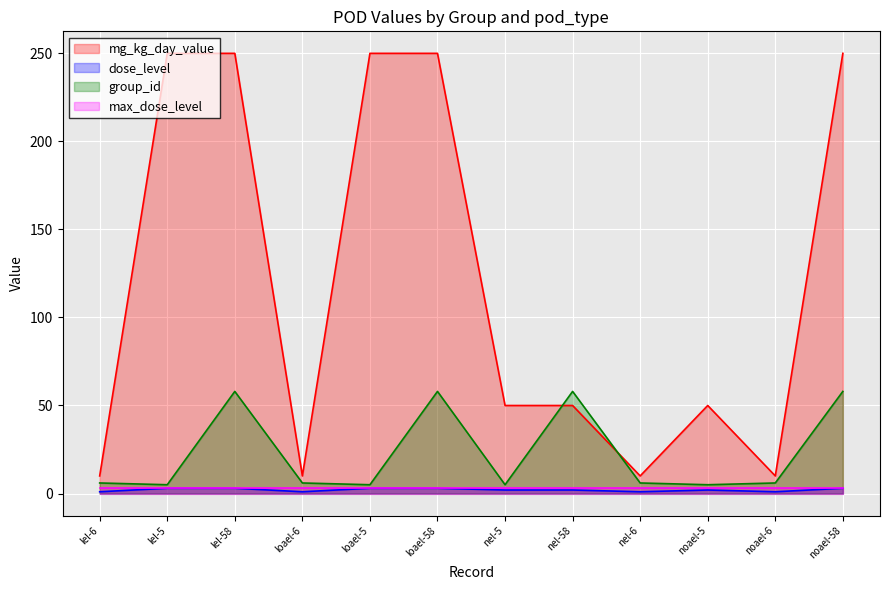

How many data points in dose_level are less than 2?

4